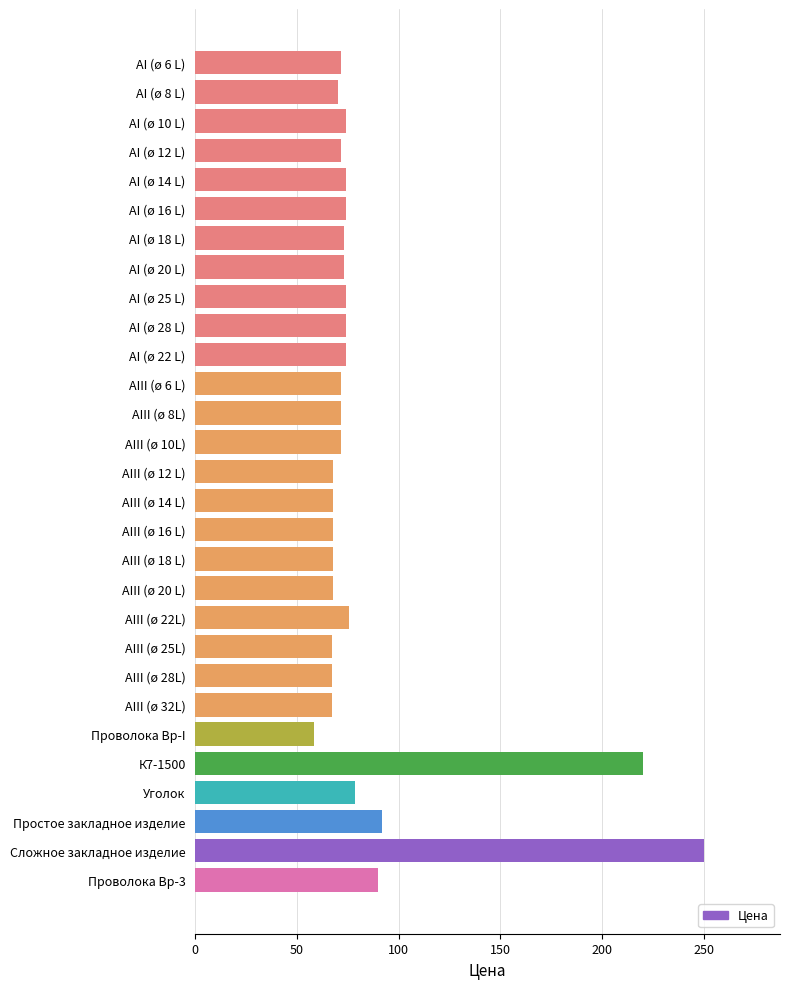

The value at AI (ø 6 L) is 71.4. True or false?

True